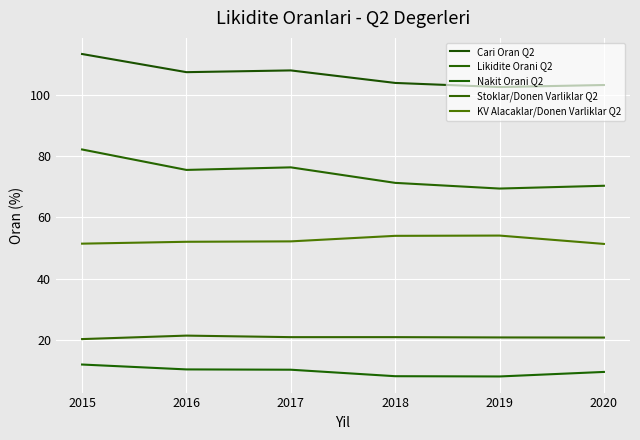

List the labels in order of Cari Oran Q2 value, largest first.

2015, 2017, 2016, 2018, 2020, 2019